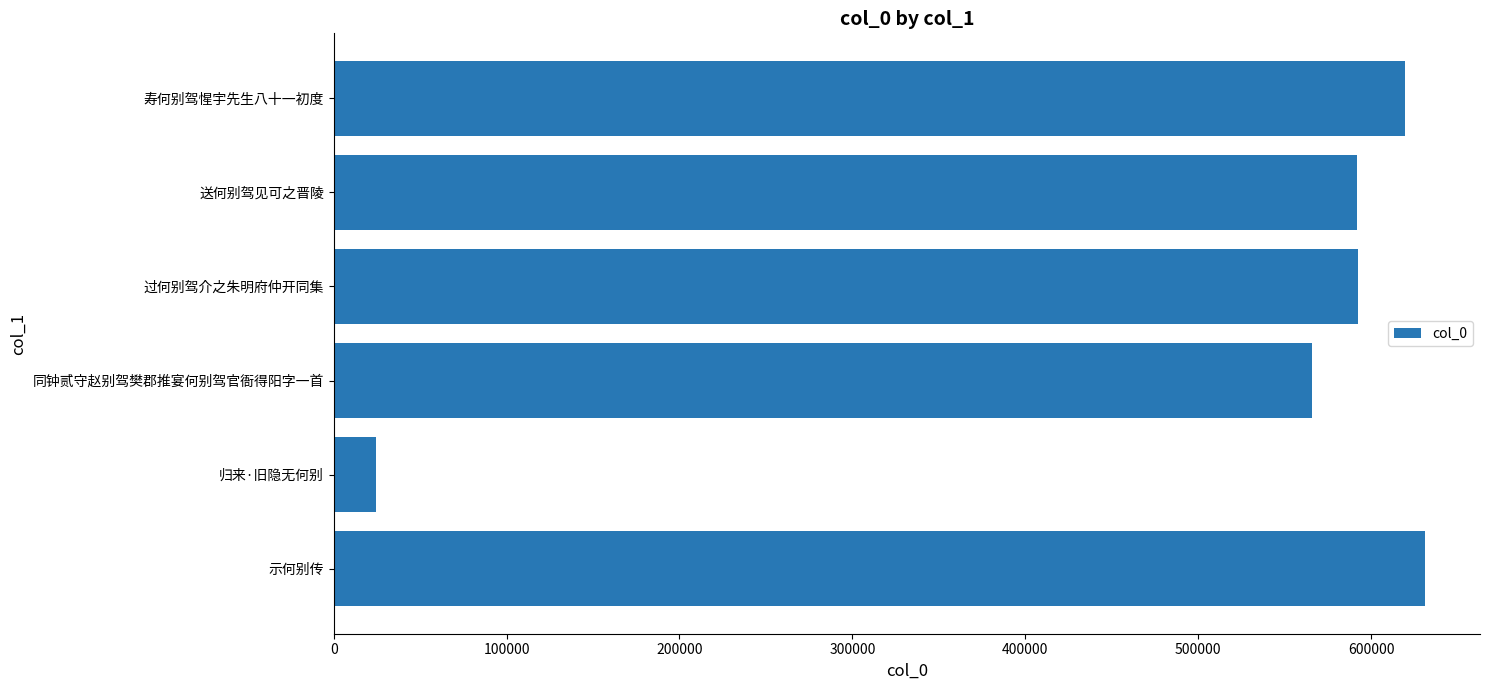

What is the smallest value displayed?

24250